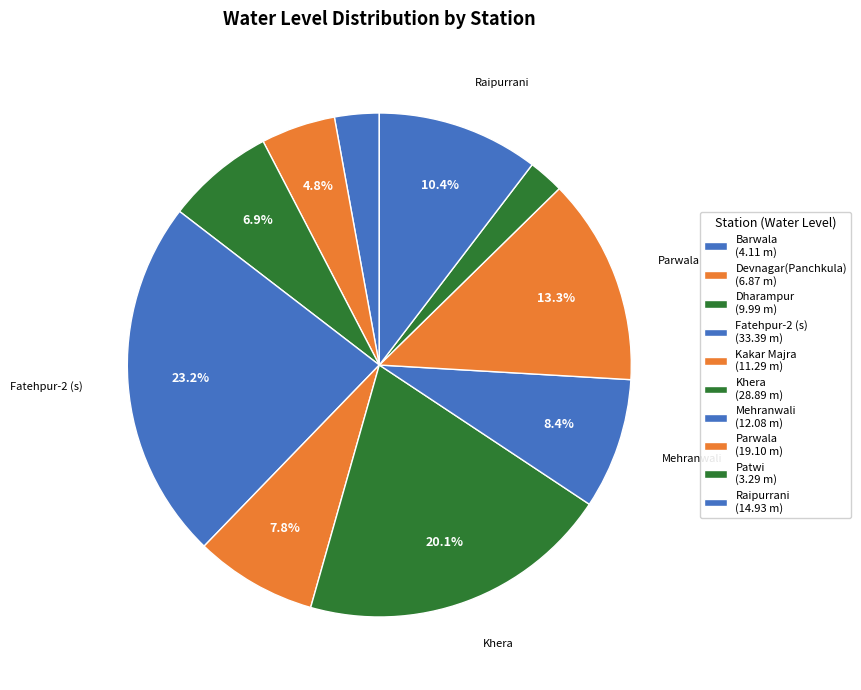

To the nearest percent, what is the combined percentage of Devnagar(Panchkula) and Fatehpur-2 (s)?

28%